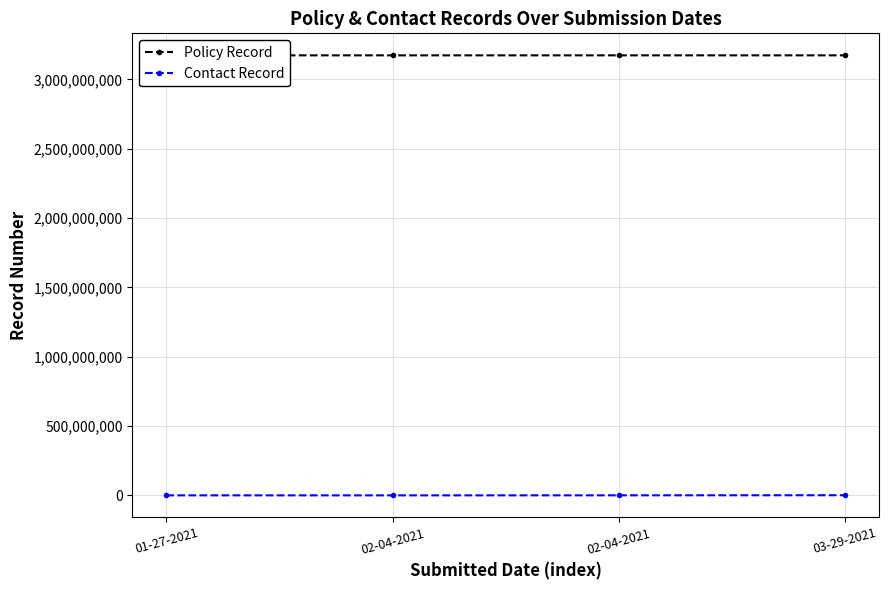

The Policy Record series shows 1596378942 at 02-04-2021. True or false?

False